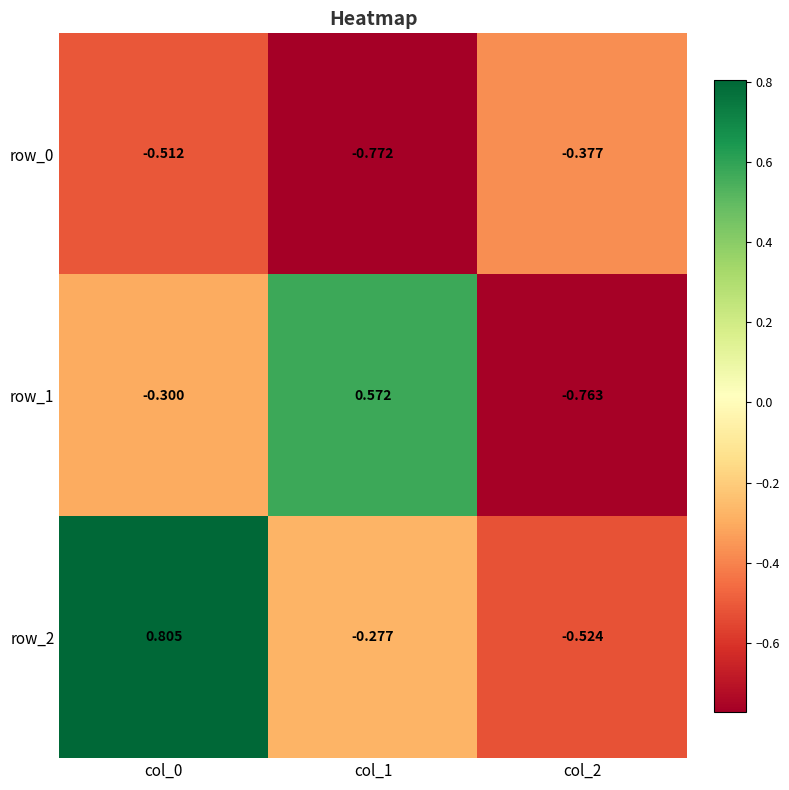

List the labels in order of row_0 value, smallest first.

col_1, col_0, col_2